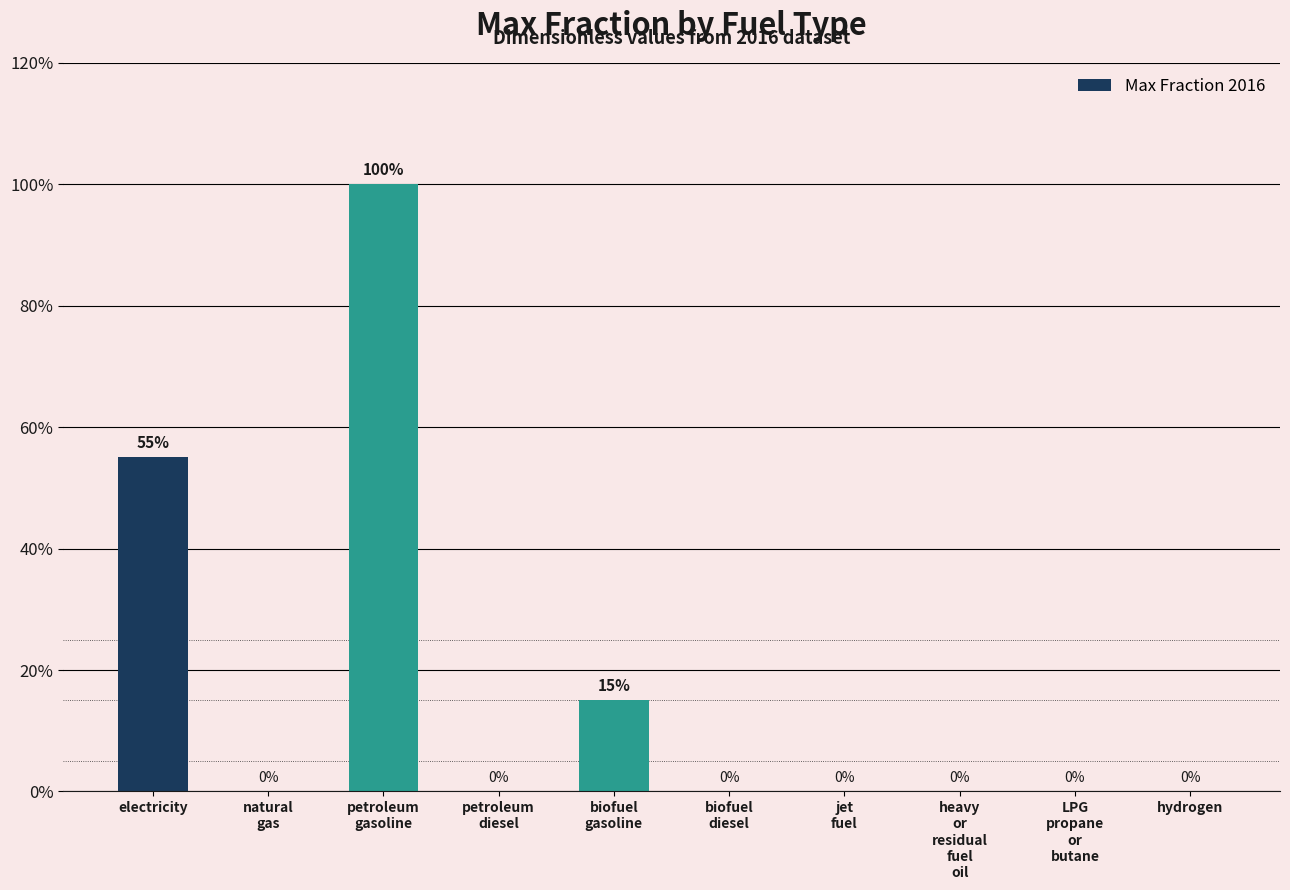

At which label is the value closest to 0?

natural
gas